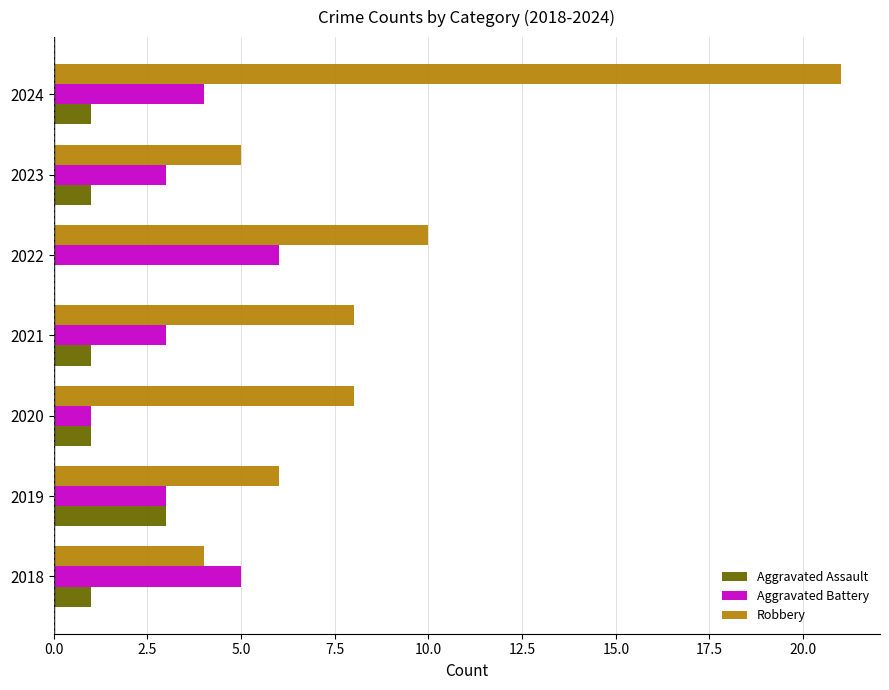

At which label does Aggravated Battery reach its peak?

2022